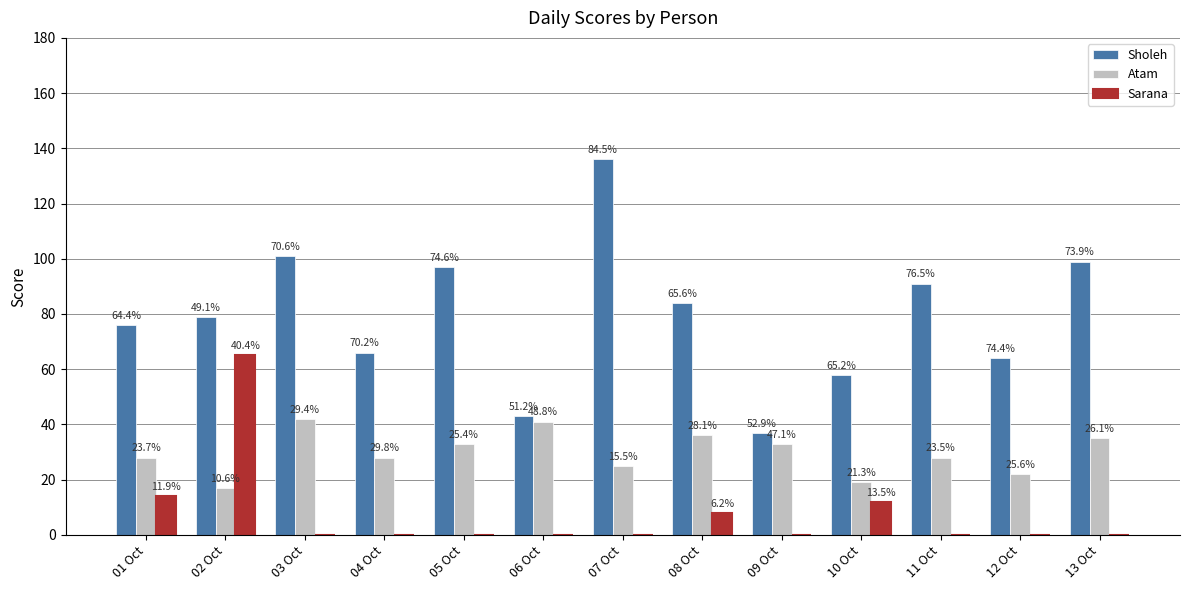

How many groups of bars are there?

13